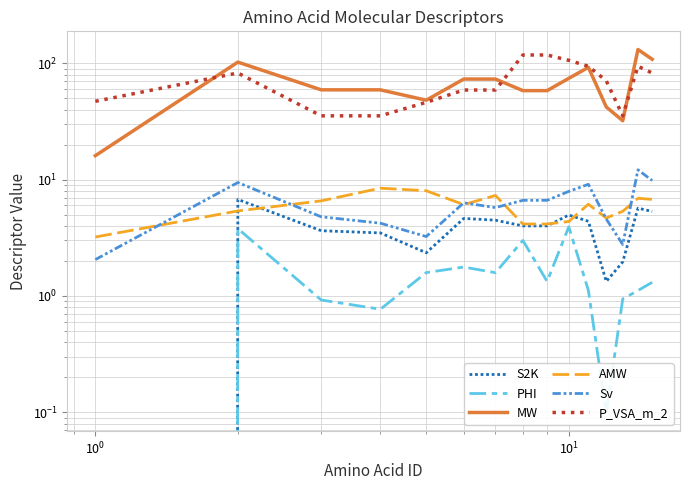

Does the chart display data point markers on the line(s)?

No